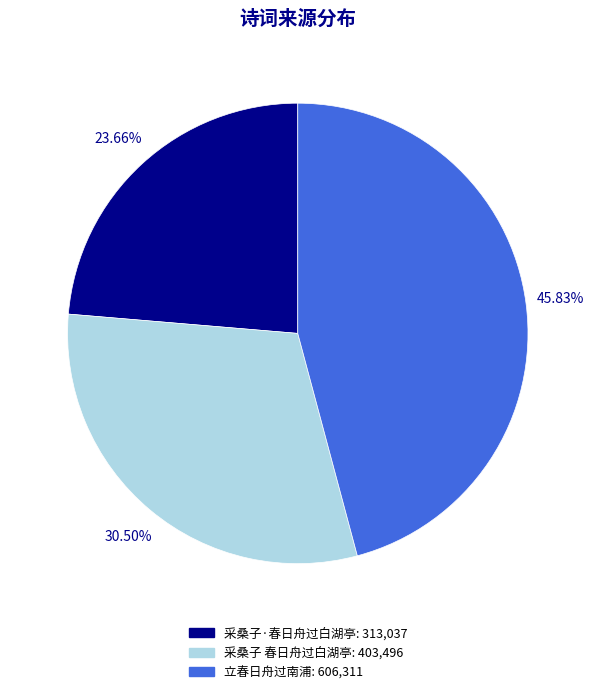

Is there any slice that represents more than half of the pie?

No